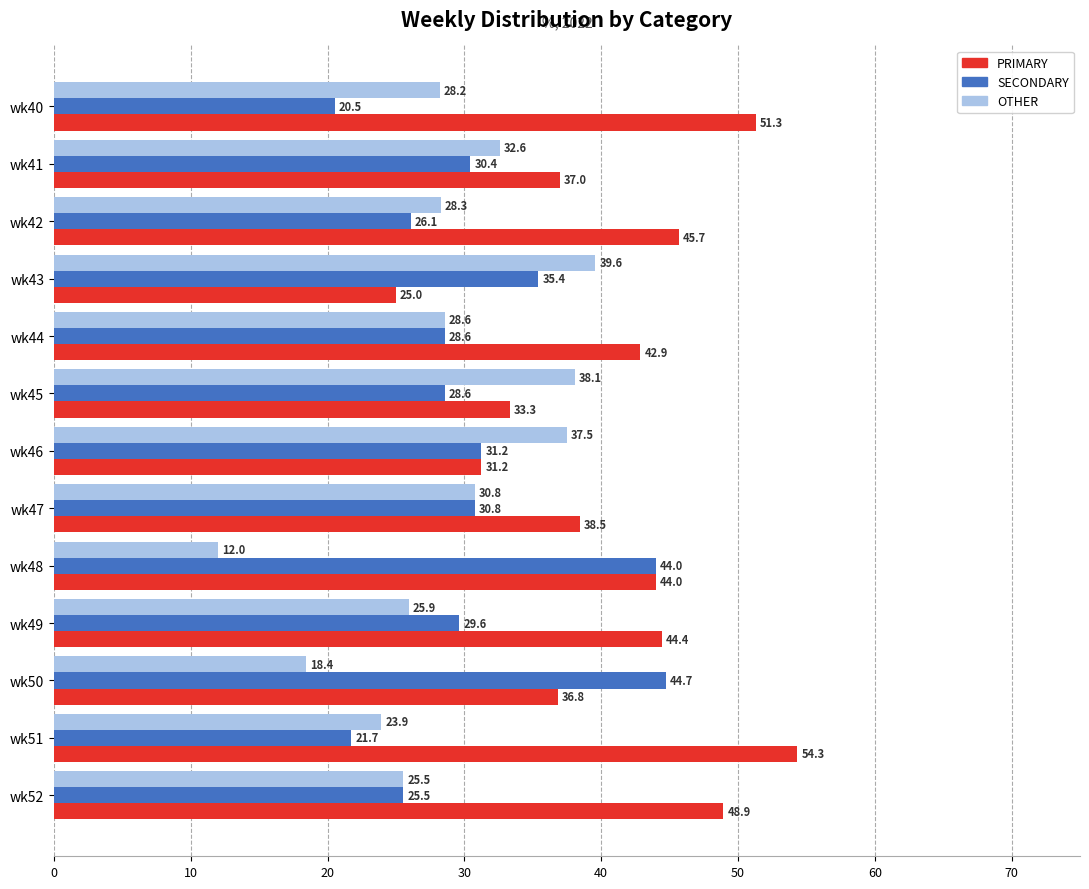

Which category has the highest value across all series?

wk51